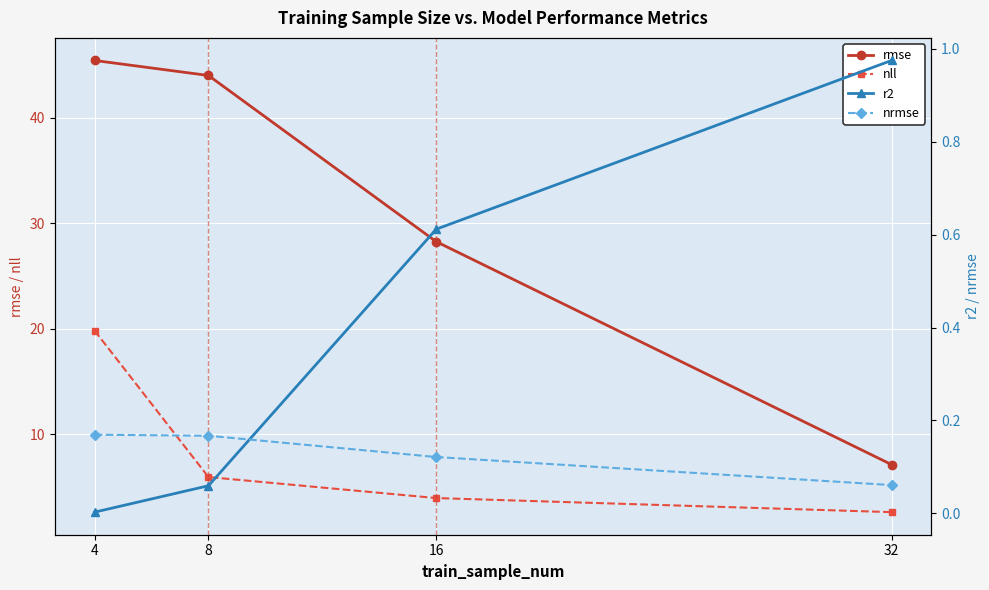

Reading right to left, extract all data points from this chart.

rmse: 32=7.2	16=28.3	8=44.0	4=45.4
nll: 32=2.7	16=4.0	8=6.0	4=19.8
r2: 32=1.0	16=0.6	8=0.1	4=0.0
nrmse: 32=0.1	16=0.1	8=0.2	4=0.2